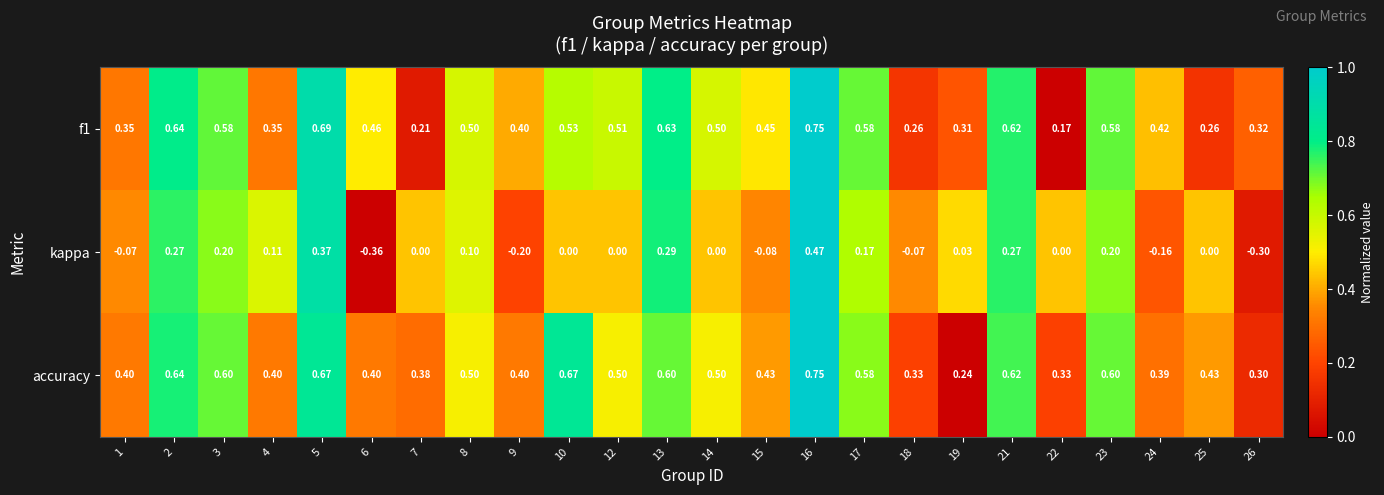

Which series has the widest spread of values?

kappa